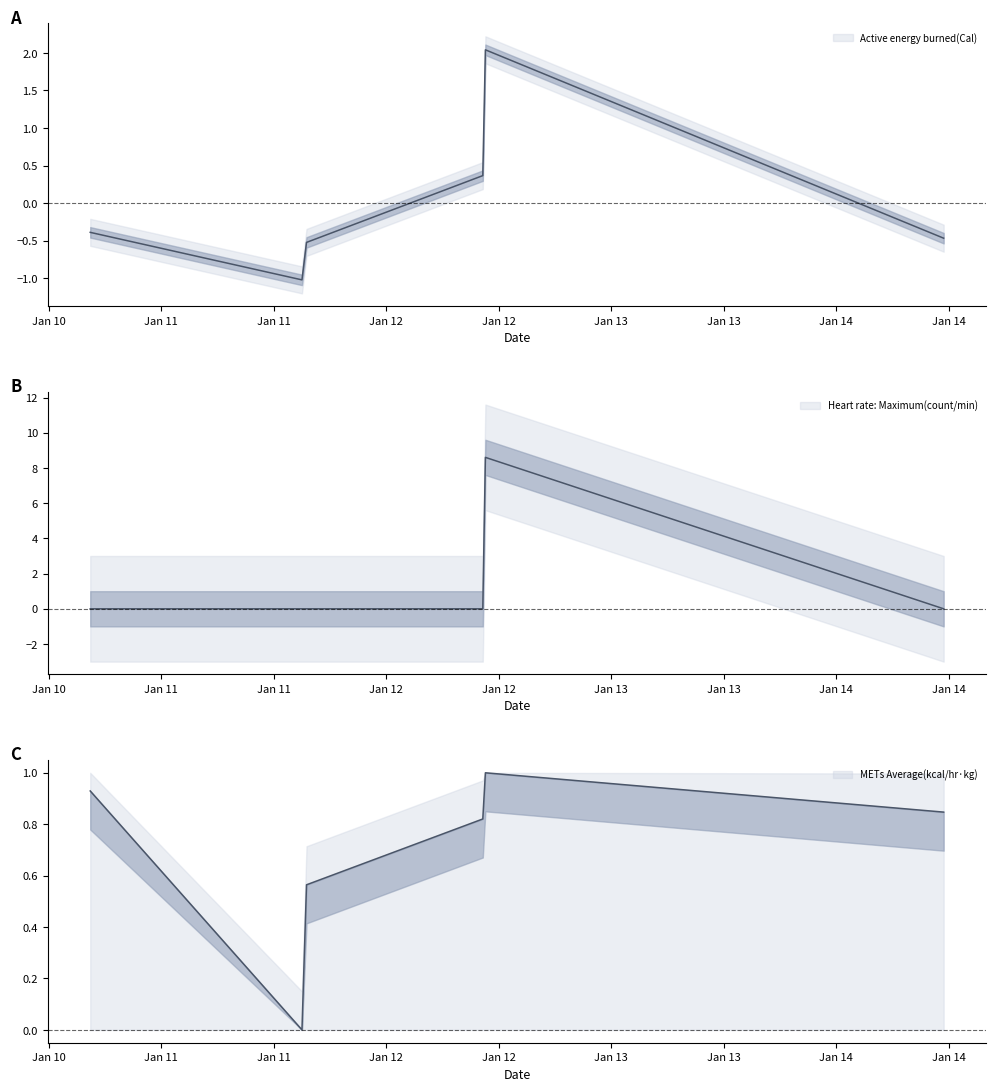

What is the label of the 5th point from the right?

2022-01-11 15:01:54